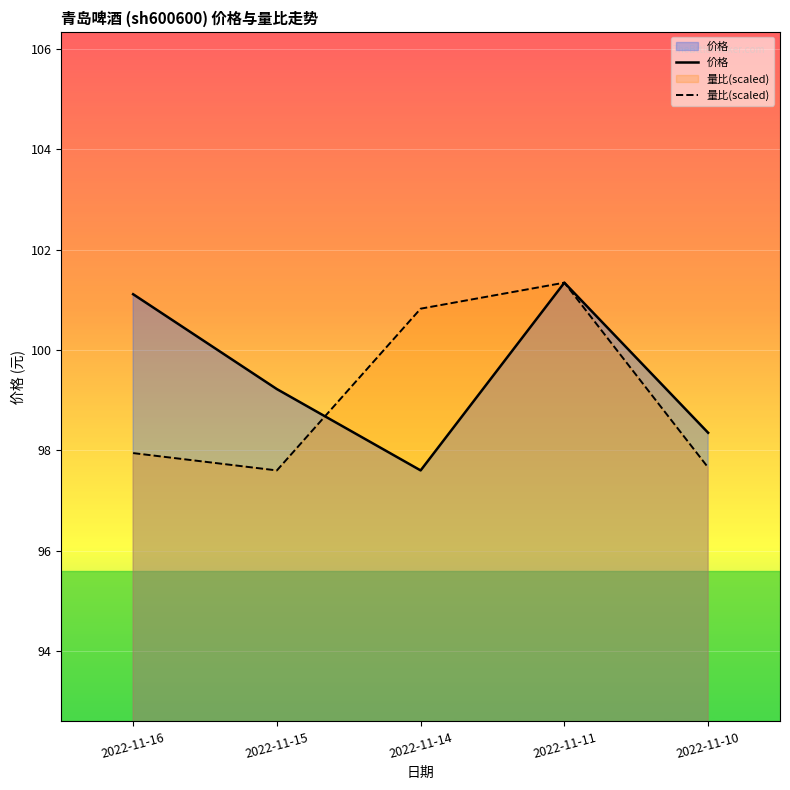

In 量比(scaled), how many points are higher than both neighbors (excluding endpoints)?

1